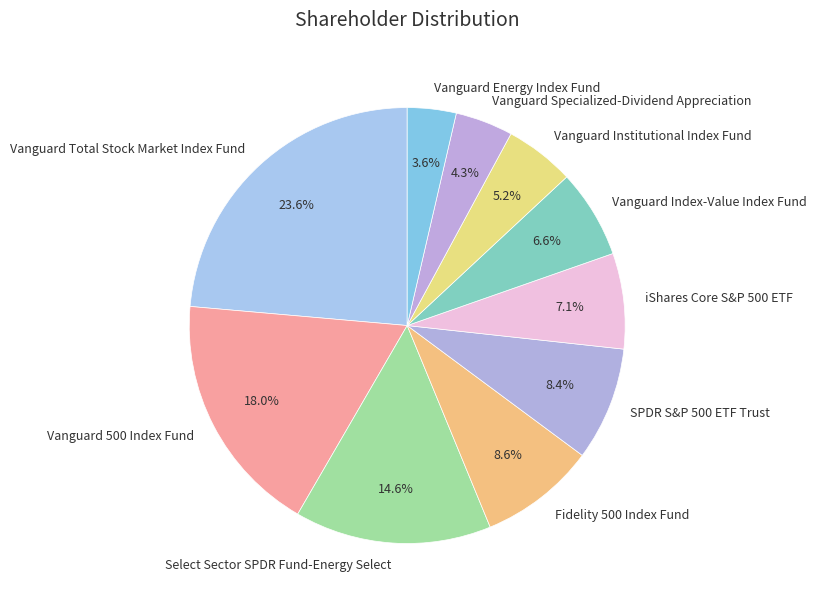

To the nearest percent, what is the difference between the largest and smallest slice percentages?

20%